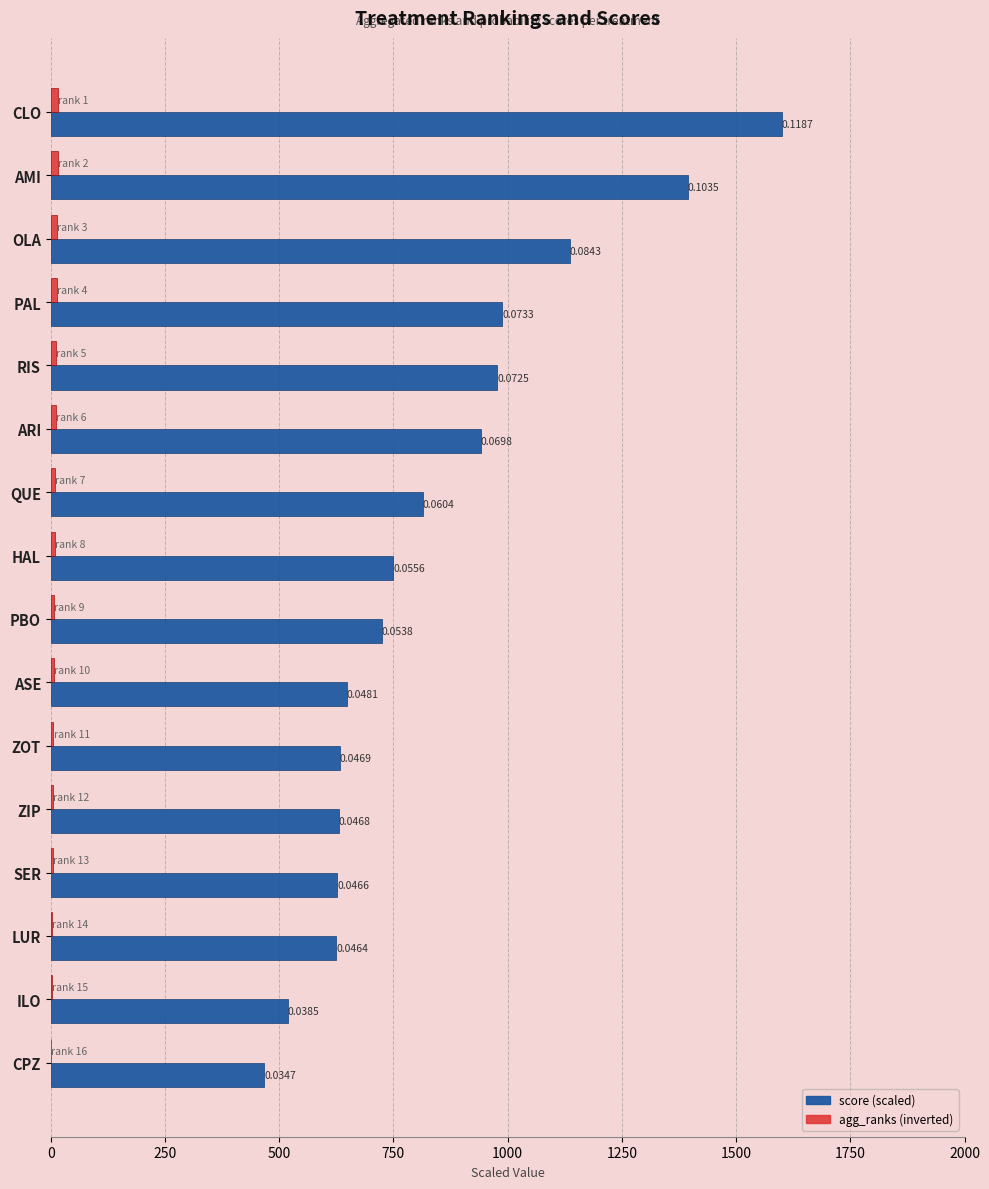

Is it true that agg_ranks equals 5.5 at OLA?

False